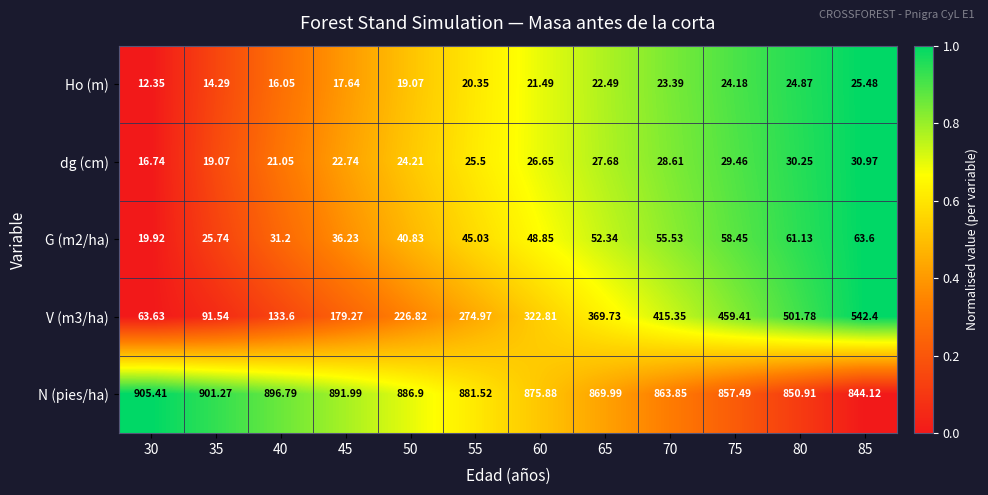

Which series has the largest total across all categories?

N (pies/ha)